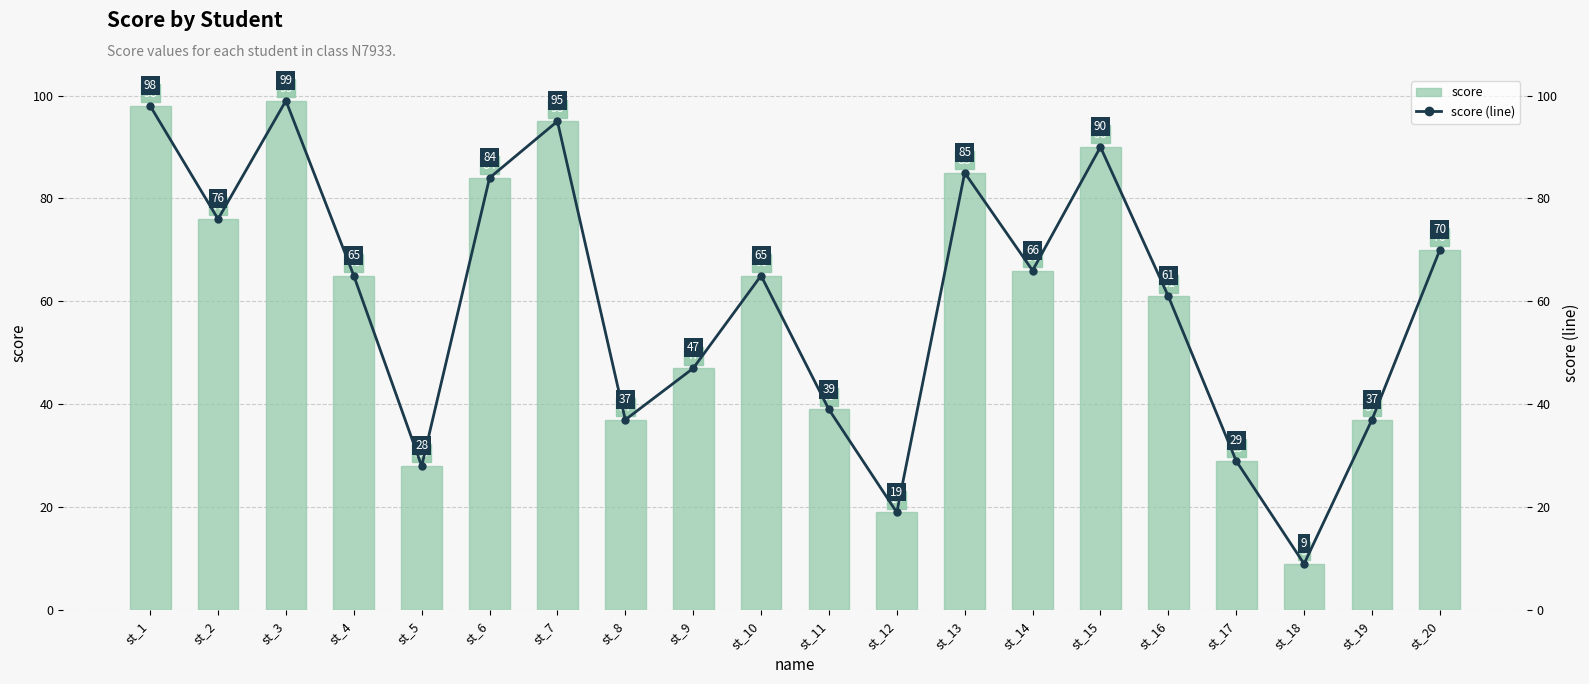

How many values in the score series are below 65?

9